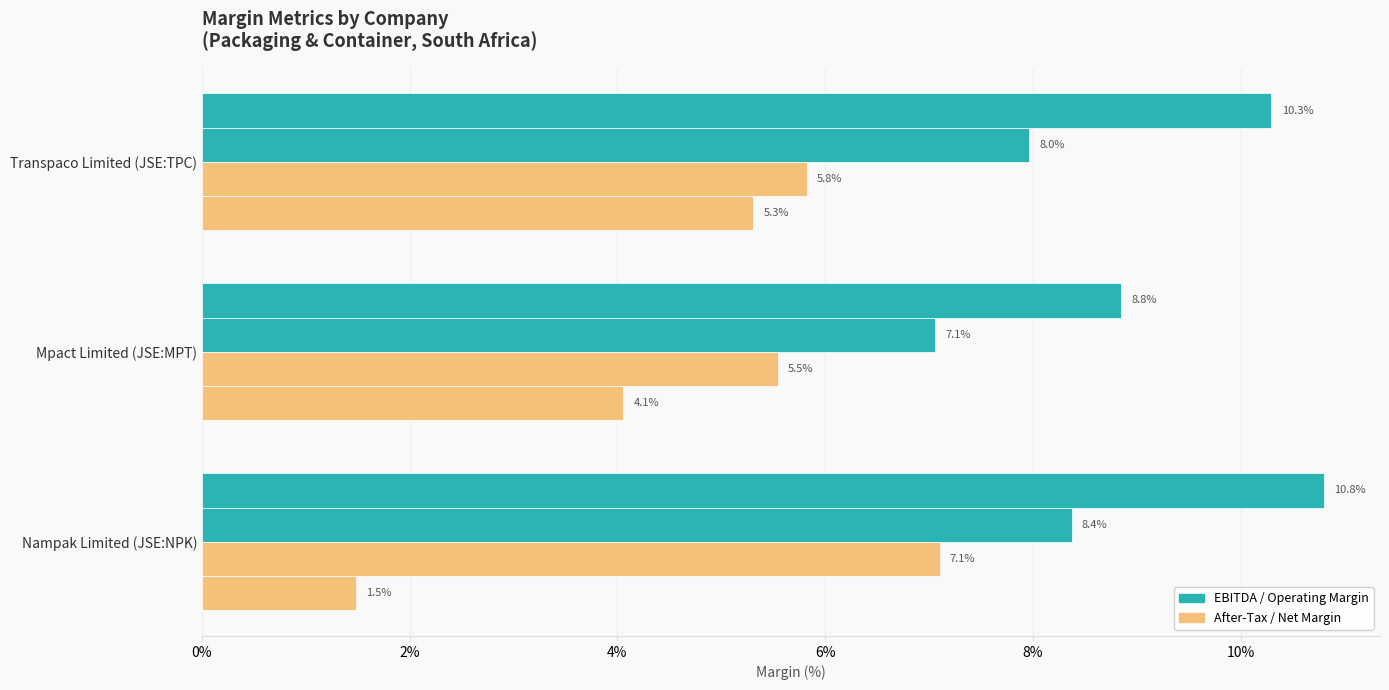

How many data points does each series have?

3